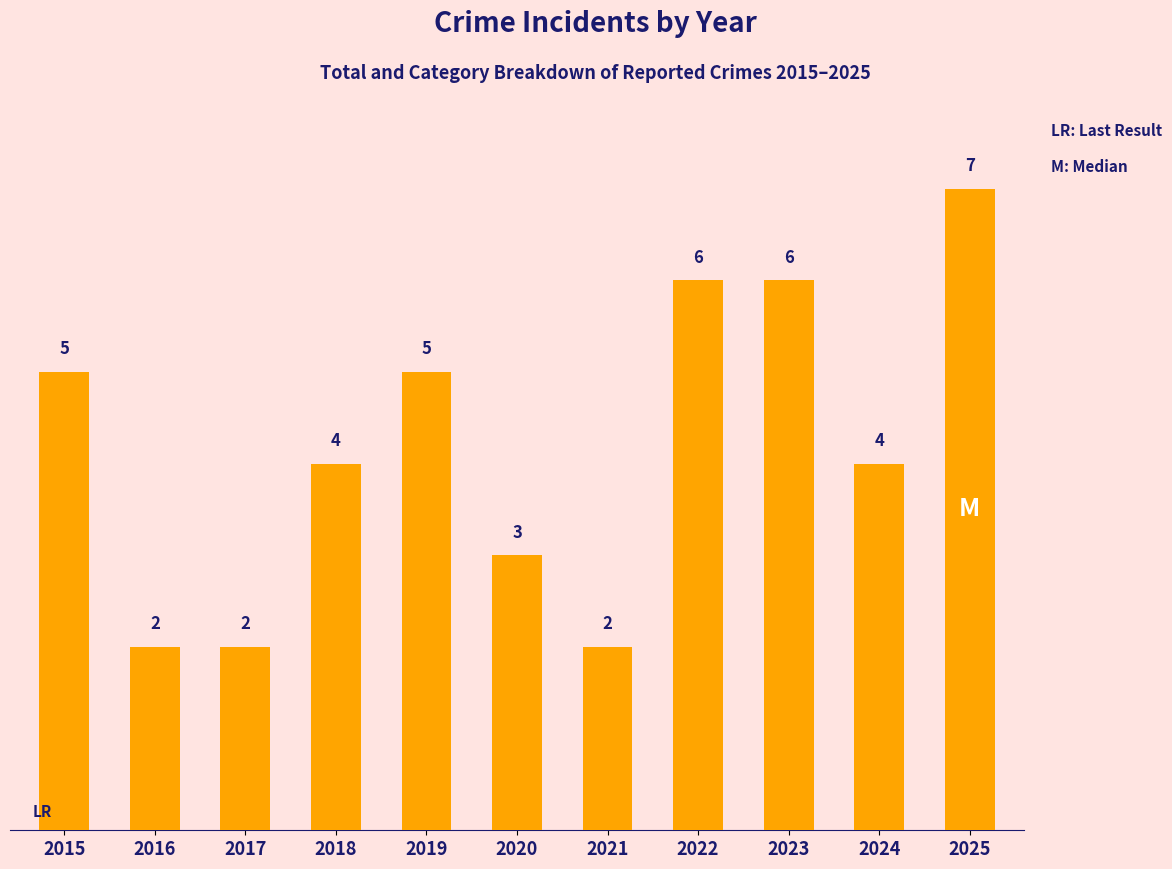

Where does the data first go above 4?

2015